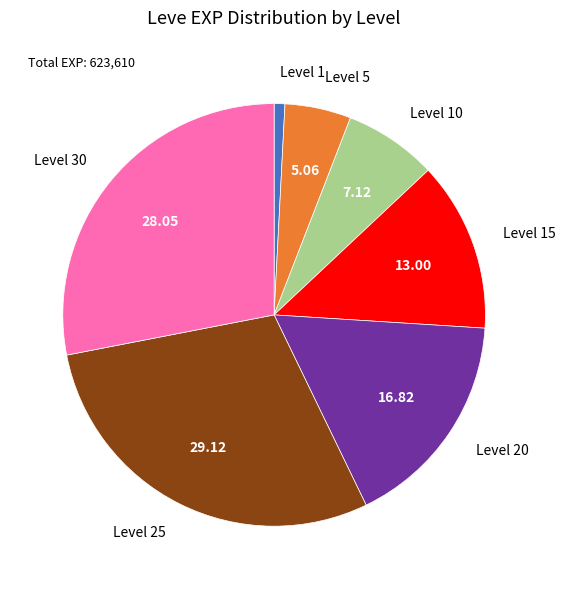

Is there a majority slice in this chart?

No